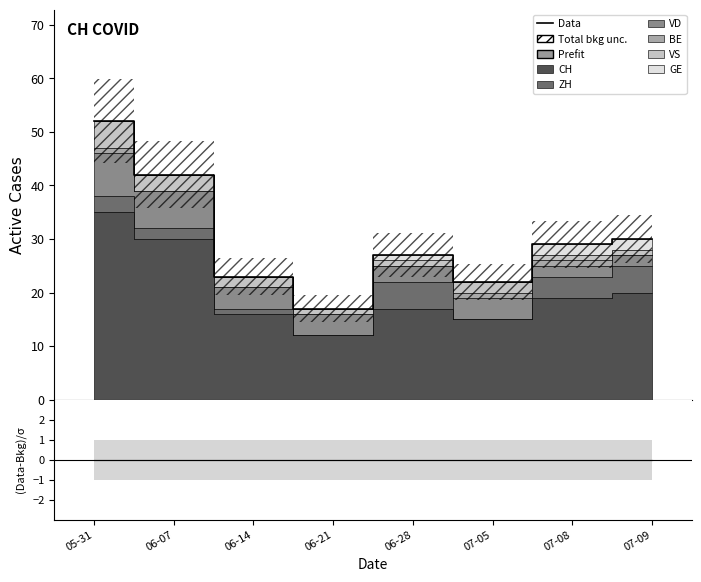

What is the sum of all Data values?

242